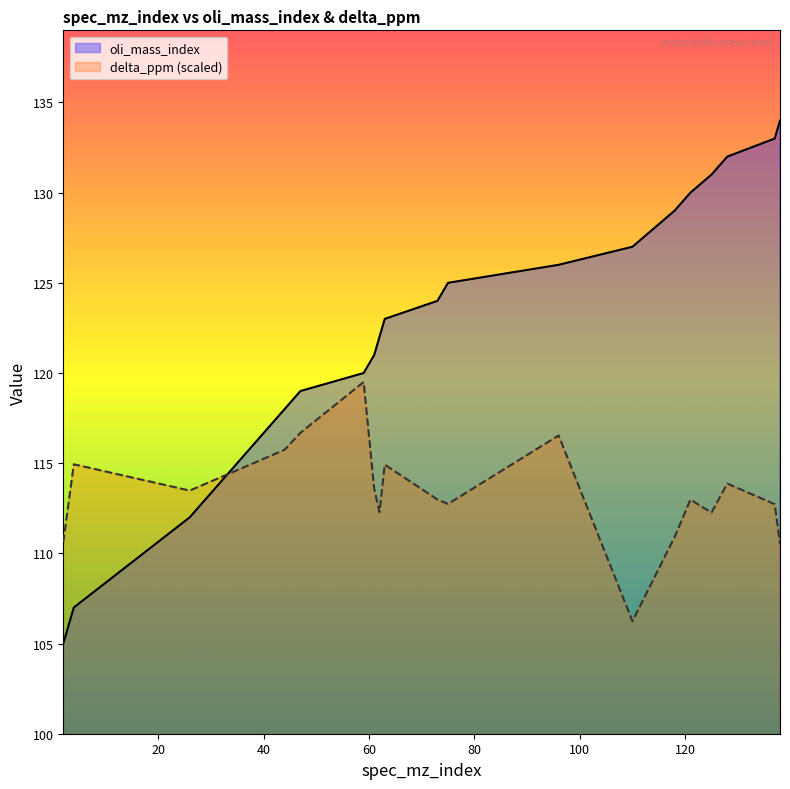

Is the value of oli_mass_index at 80 greater than the value of delta_ppm (scaled) at 60?

Yes